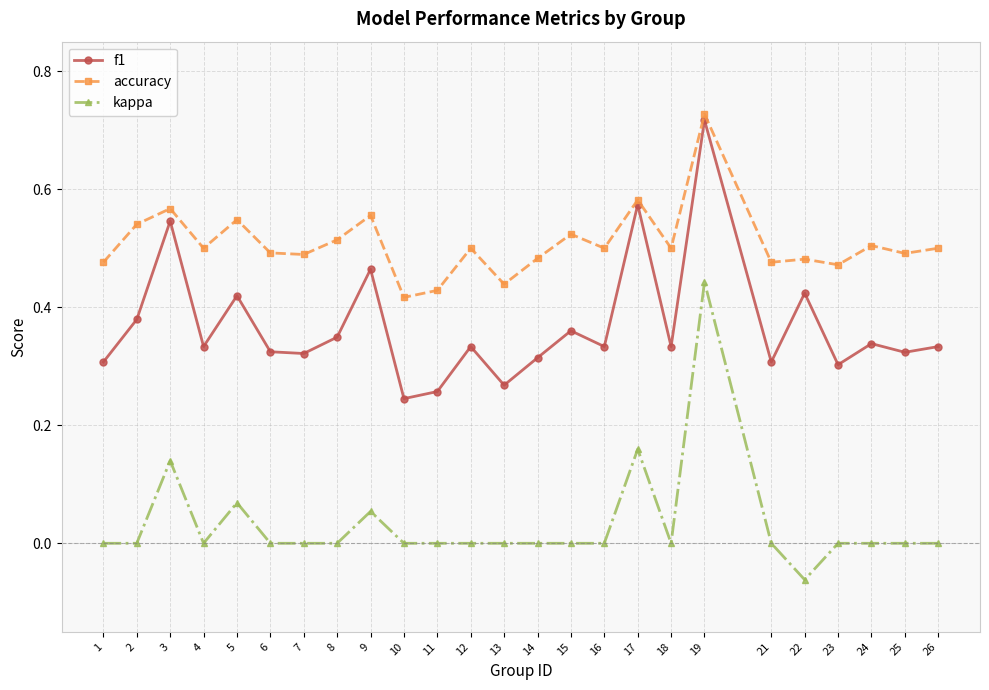

Is it true that kappa equals 0.0 at 18?

True